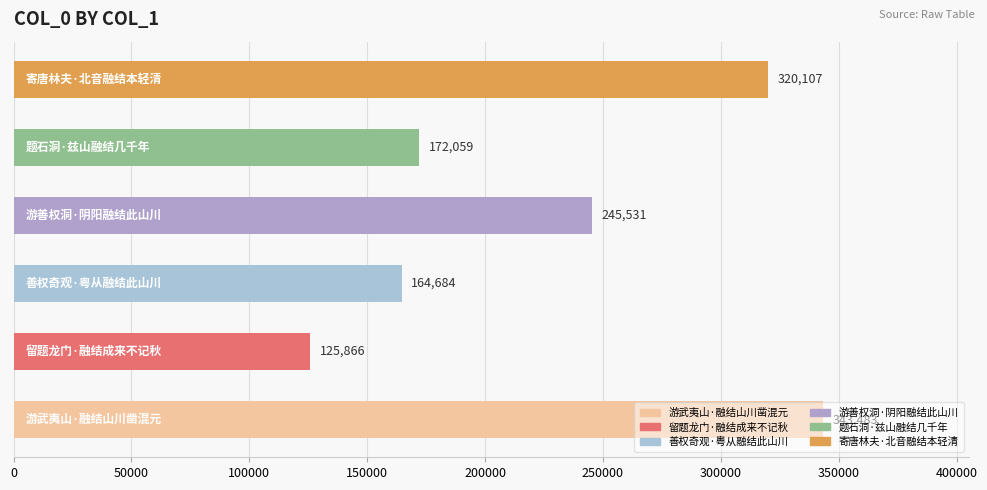

What is the difference between the maximum and second lowest values?

178799